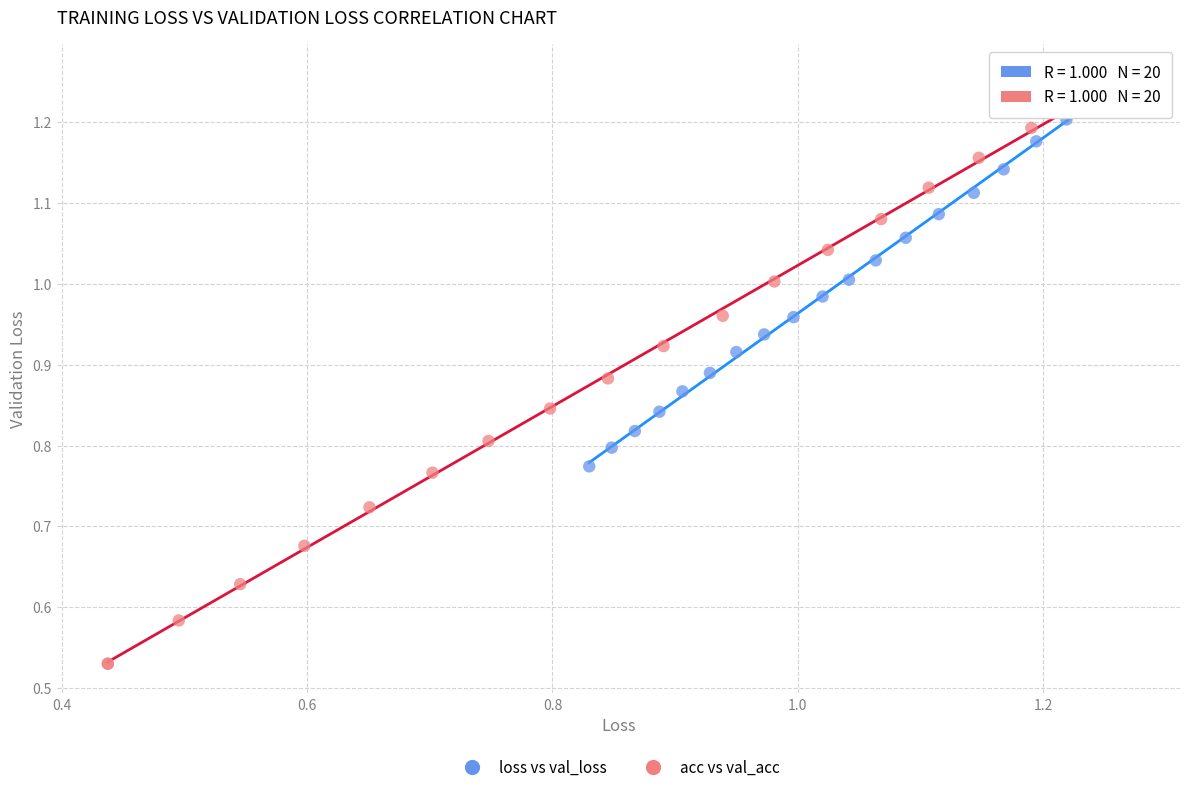

Which series has the largest Y range (max minus min)?

acc vs val_acc